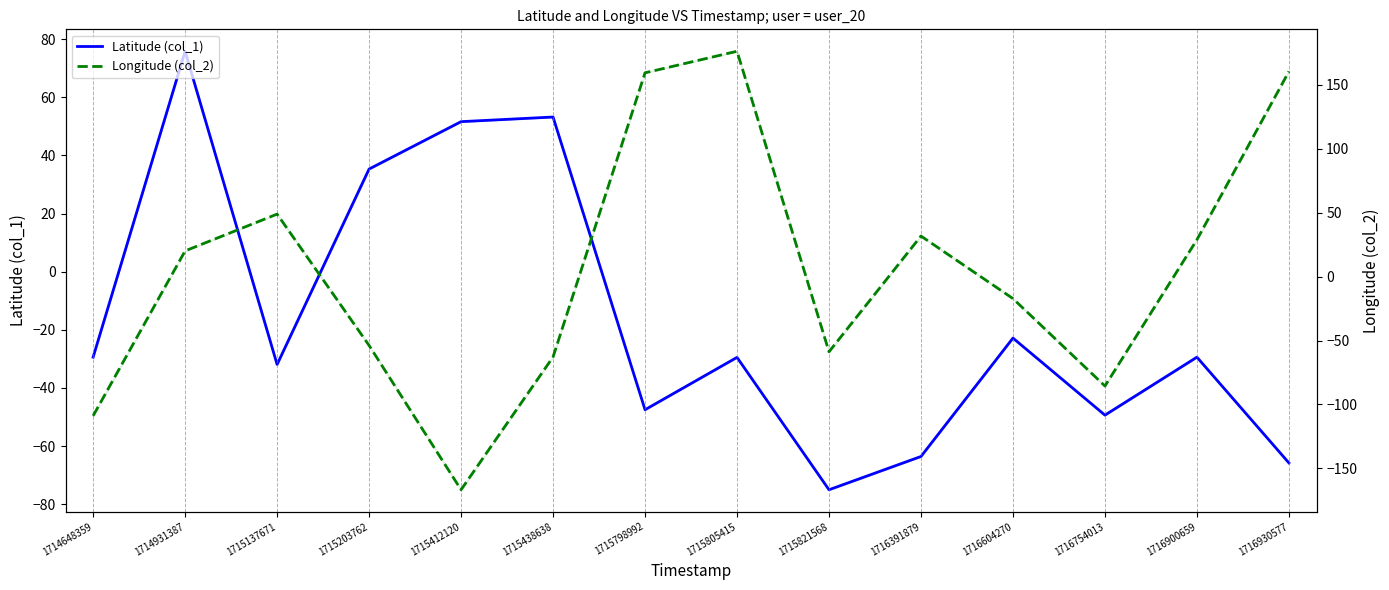

What is the greatest value displayed?

176.2